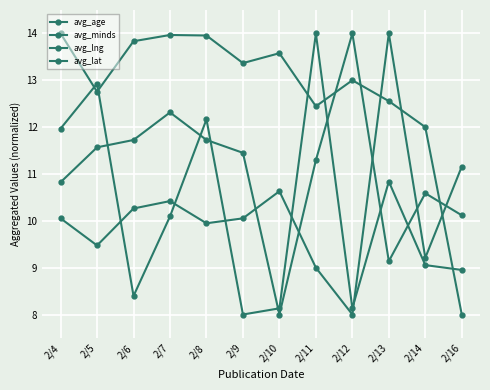

Read the avg_age value at 2/11.

12.4